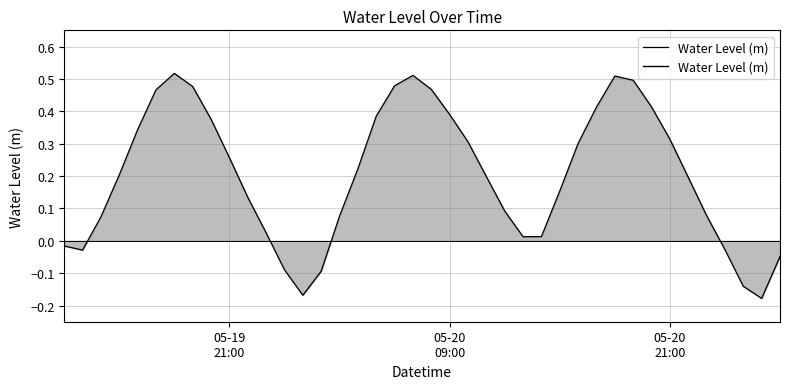

How many lines are shown in the chart?

1